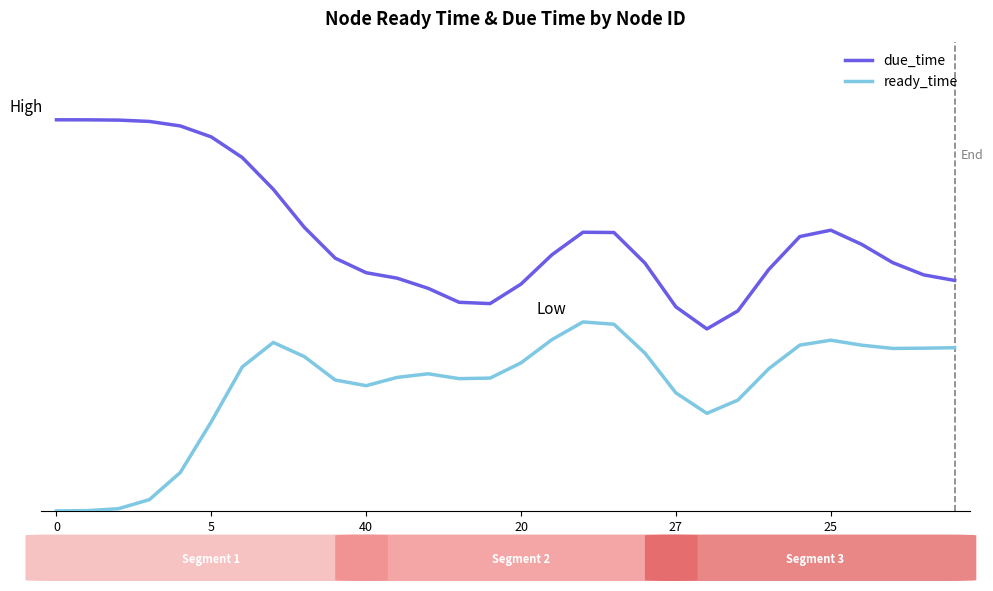

Does the chart have visible grid lines?

No